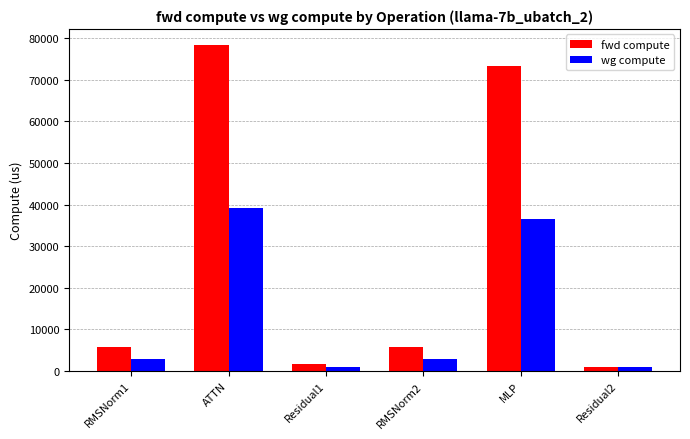

At ATTN, list the series in order from largest to smallest.

fwd compute, wg compute